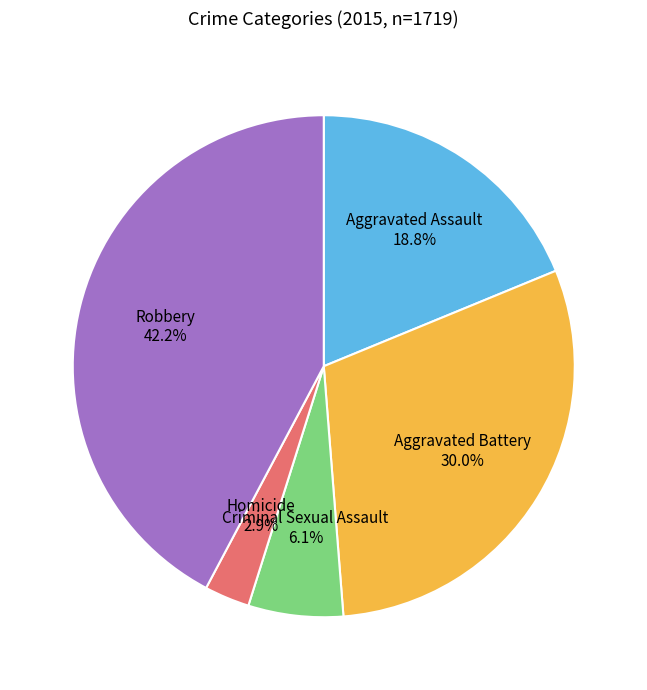

How many segments does this pie chart have?

5